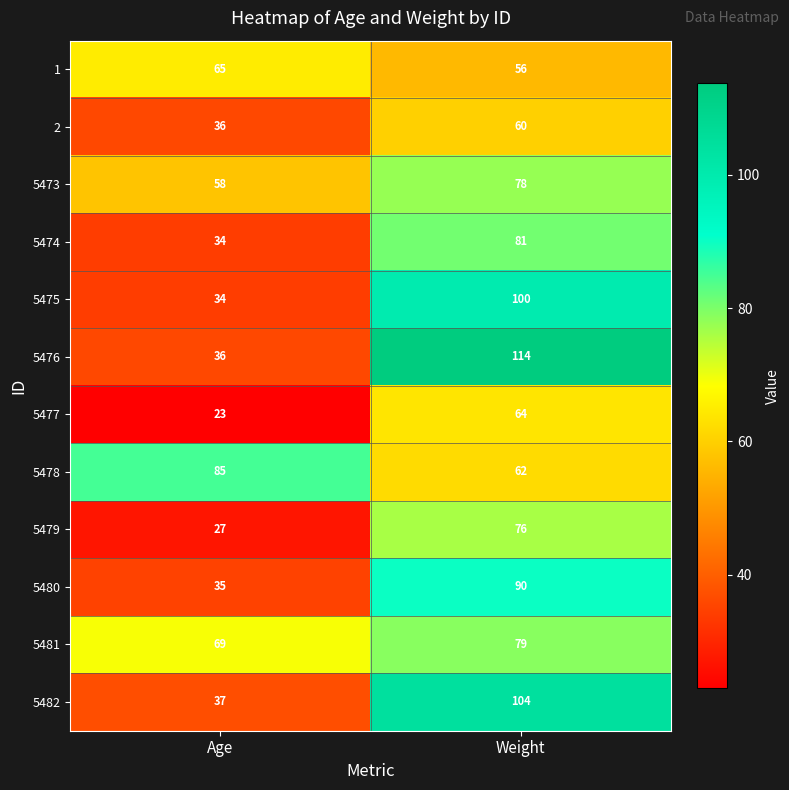

Reading left to right, extract all data points from this chart.

1: Age=65	Weight=56
2: Age=36	Weight=60
5473: Age=58	Weight=78
5474: Age=34	Weight=81
5475: Age=34	Weight=100
5476: Age=36	Weight=114
5477: Age=23	Weight=64
5478: Age=85	Weight=62
5479: Age=27	Weight=76
5480: Age=35	Weight=90
5481: Age=69	Weight=79
5482: Age=37	Weight=104